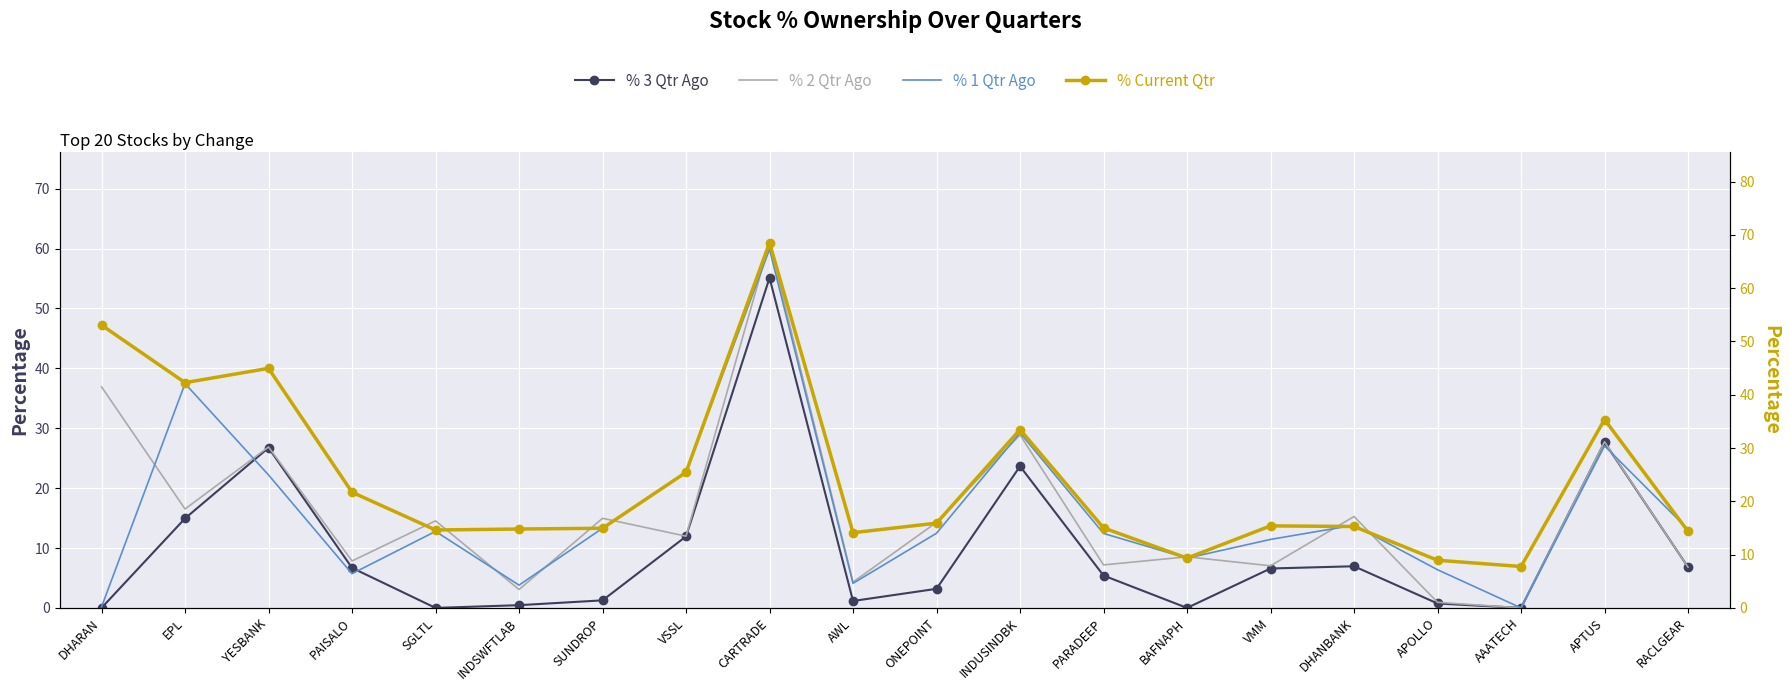

Where does the % 3 Qtr Ago series first go above 6?

EPL